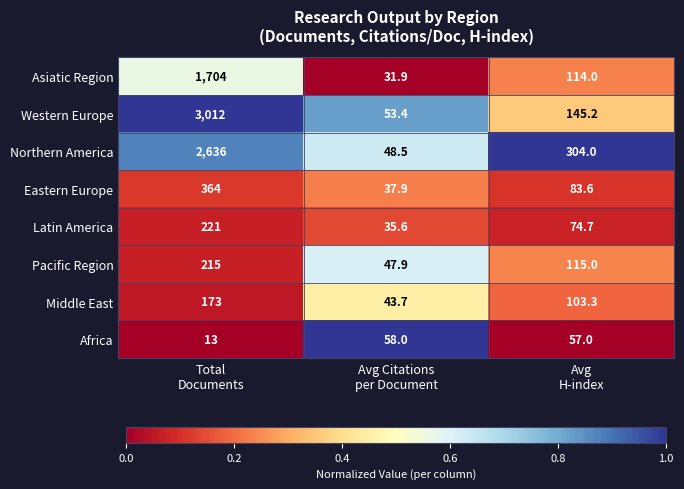

What is the sum of all Africa values?

128.0